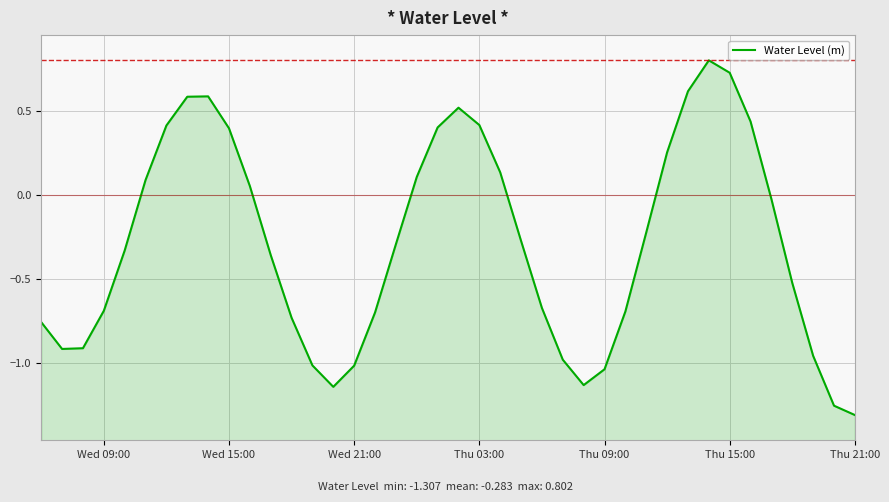

What is the value of the 37th point from the left?

-0.5